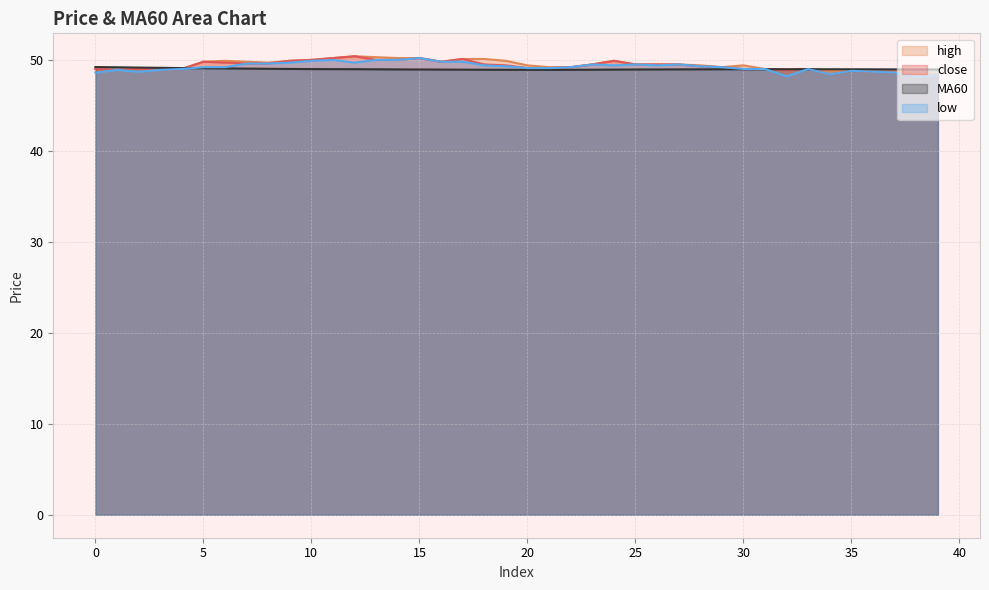

True or false: low has more than 2 points higher than both neighbors.

True